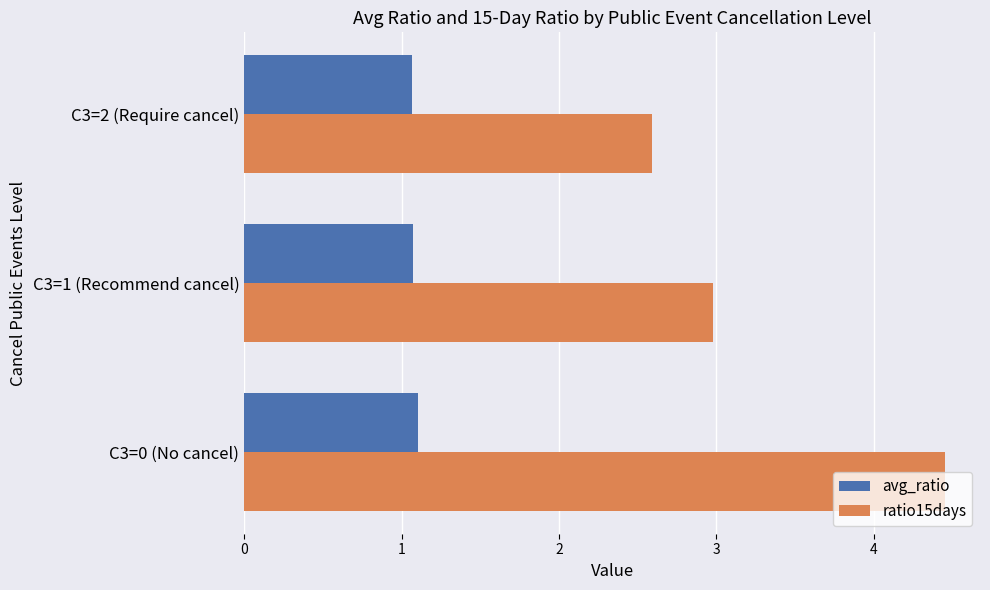

Which series has the widest spread of values?

ratio15days